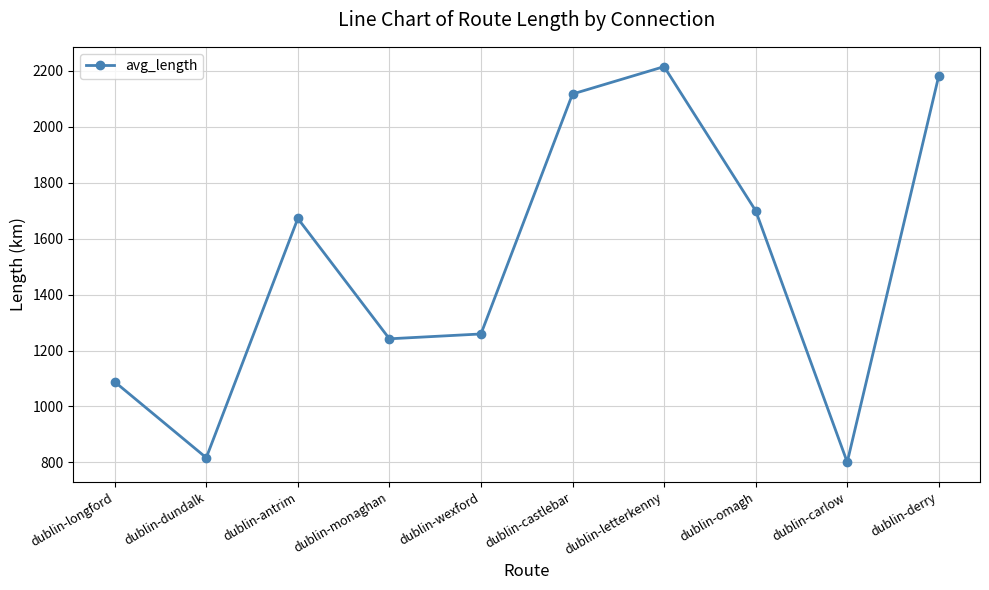

What is the value of the 4th point from the left?

1242.0